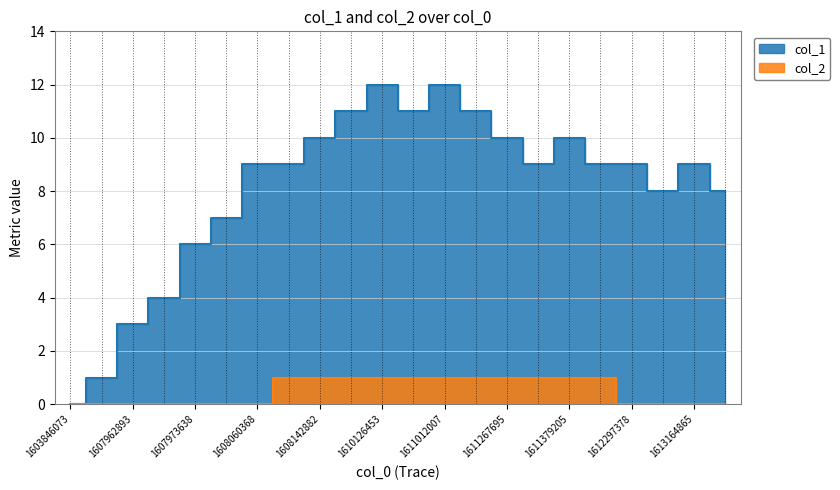

How many positive values does the col_1 series have?

21